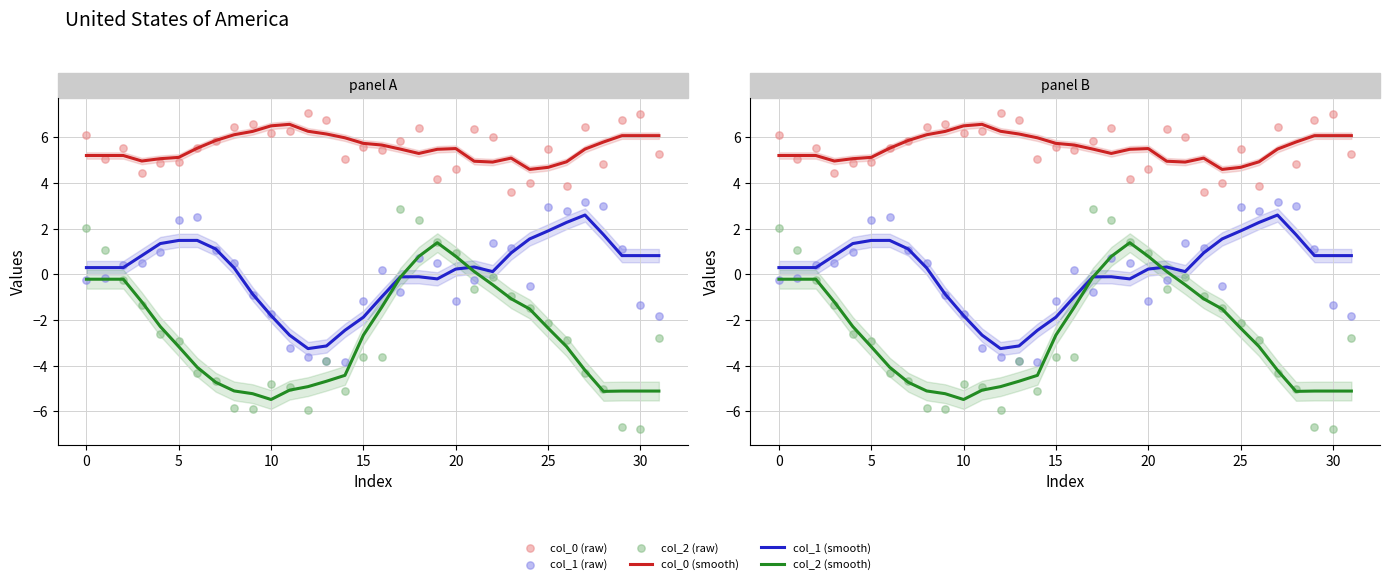

Which series reaches the minimum Y coordinate?

col_2 (raw)